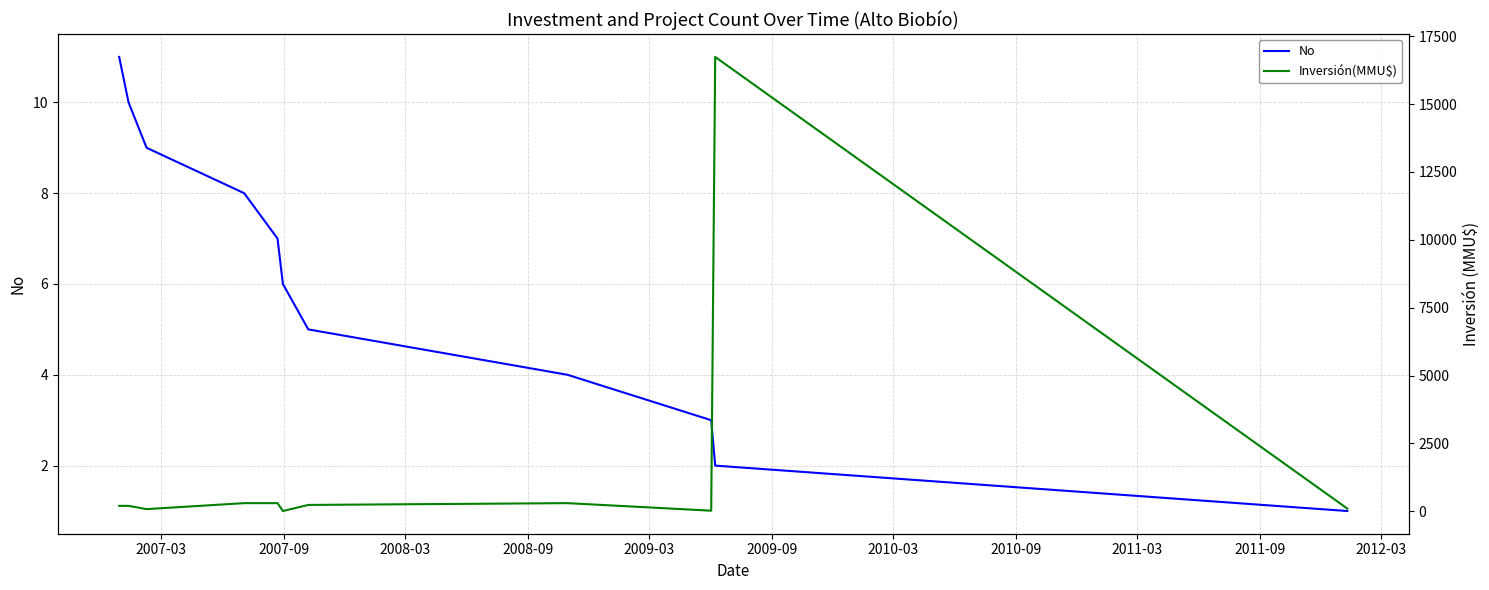

In Inversión(MMU$), how many points are lower than both neighbors (excluding endpoints)?

3